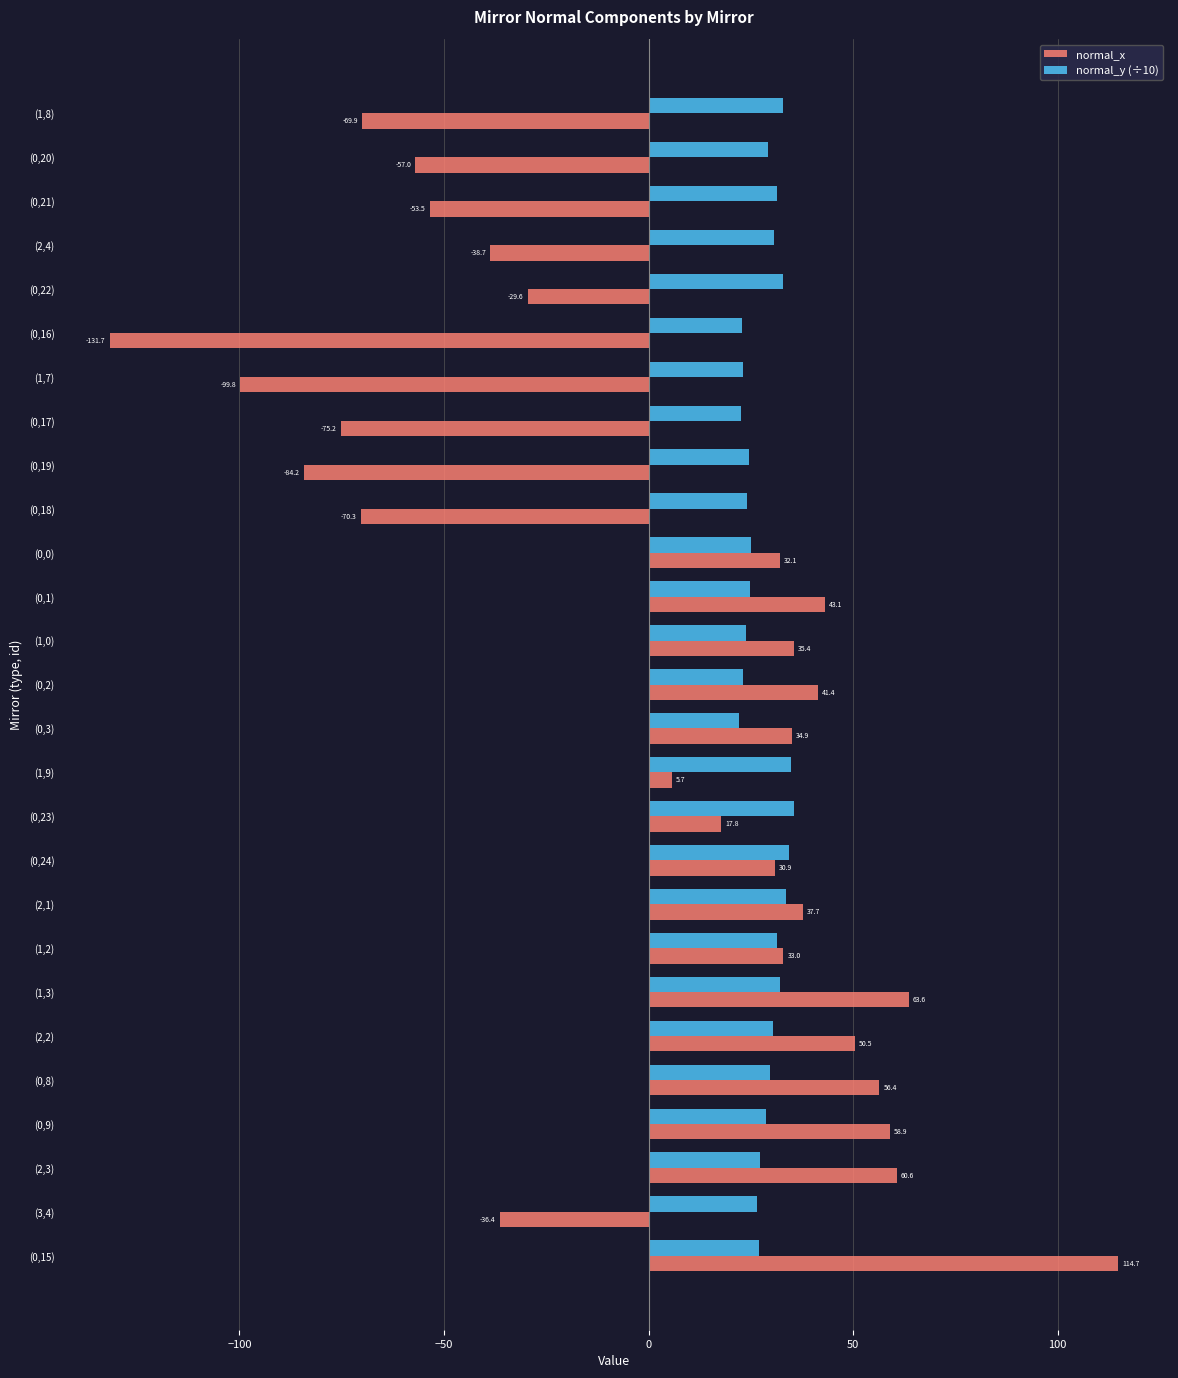

Which category has the highest value in the normal_x series?

(0,15)